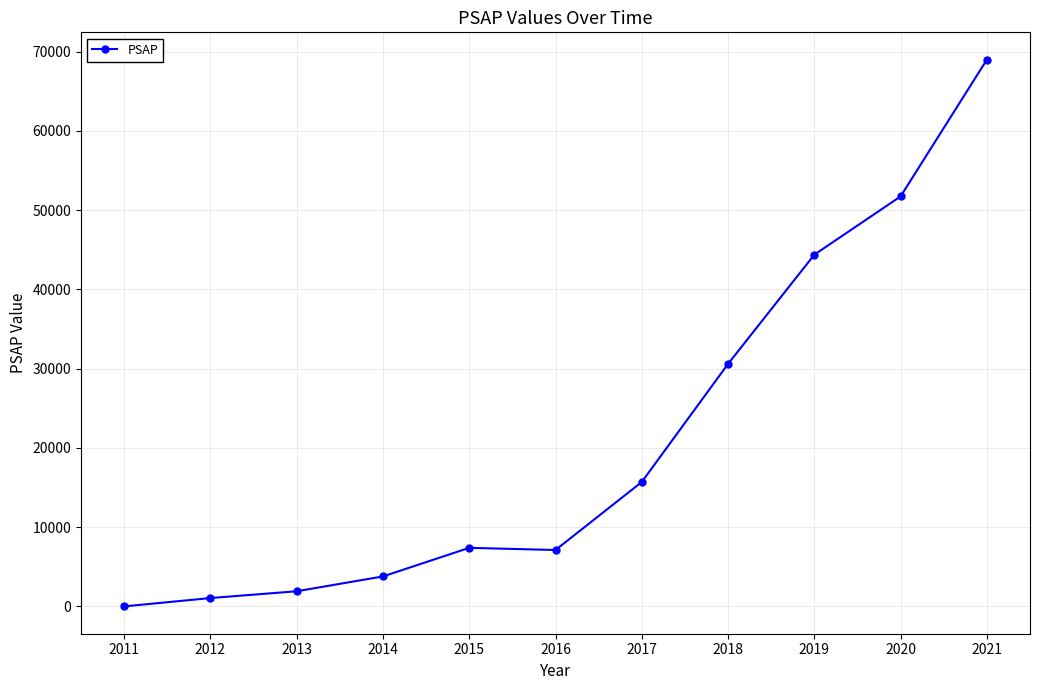

At which label is the value closest to 34489?

2018